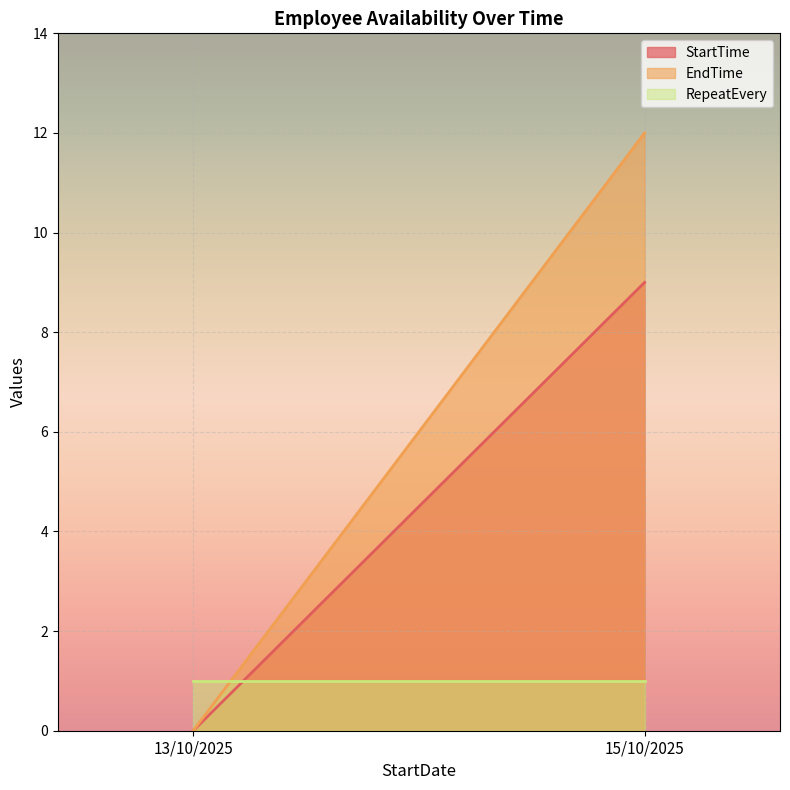

The EndTime series shows 0 at 13/10/2025. True or false?

True